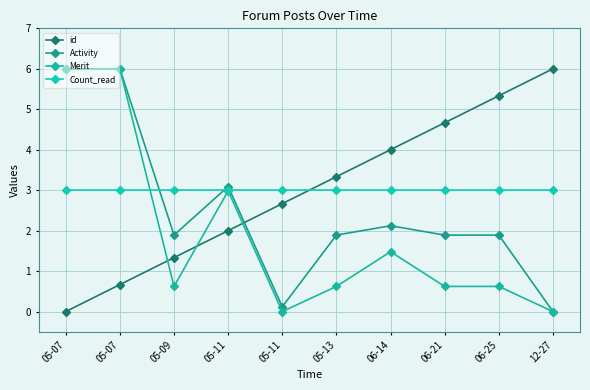

Where is id nearest to the value 3?

05-11